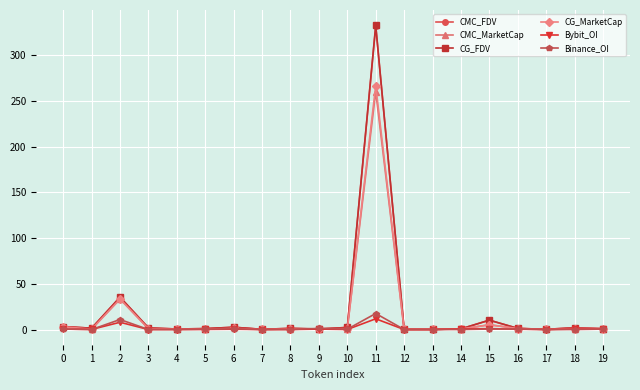

True or false: CG_FDV has a value of 0.2 at 13.

True